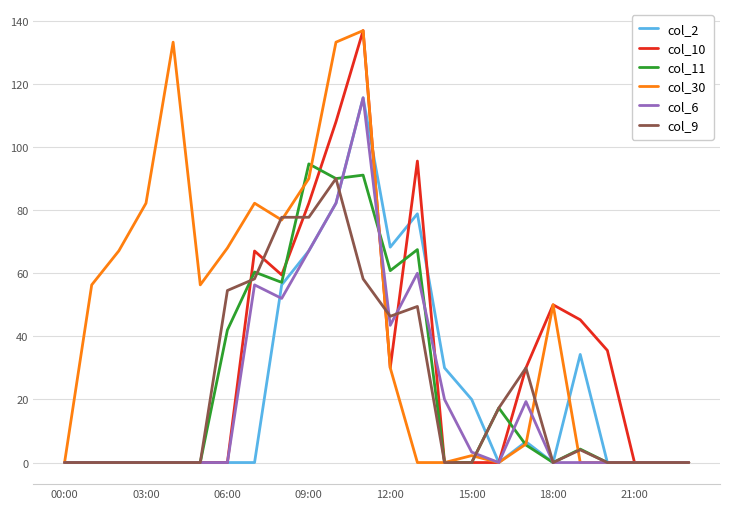

What is the average value of the col_2 series?

23.3